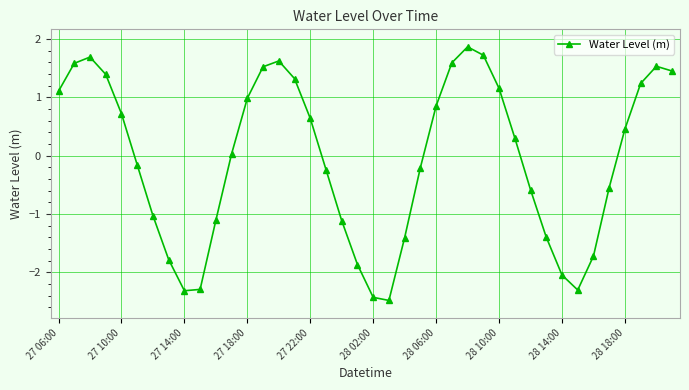

How many interior local valleys (lower than both neighbors) does the data have?

3